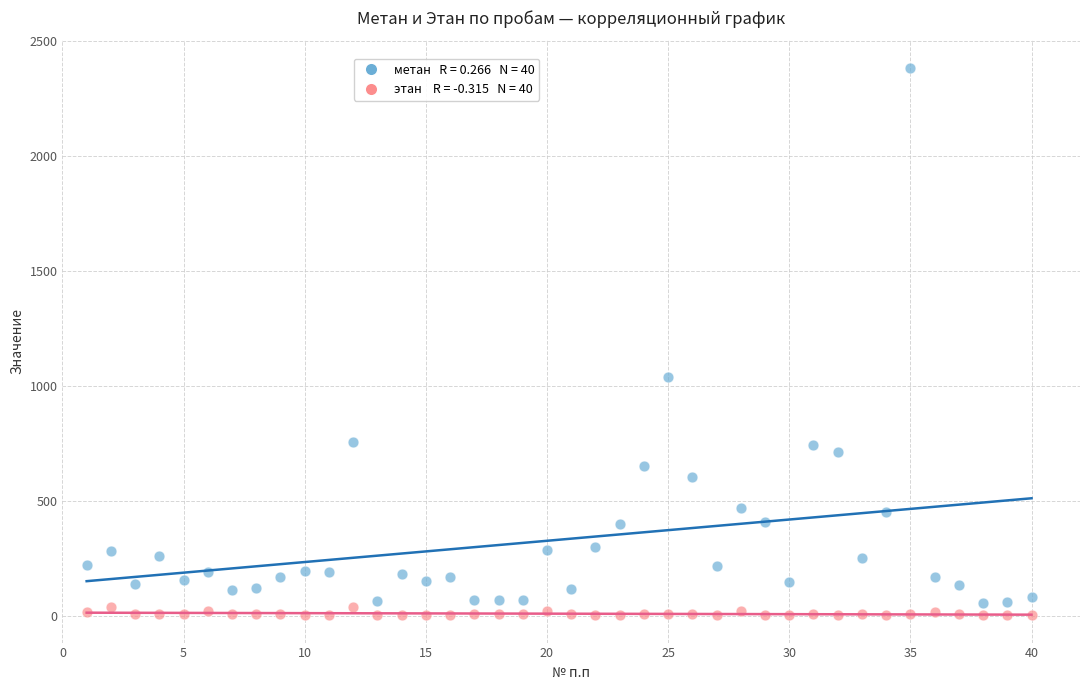

Across all series, what Y value is closest to 1193?

1037.2